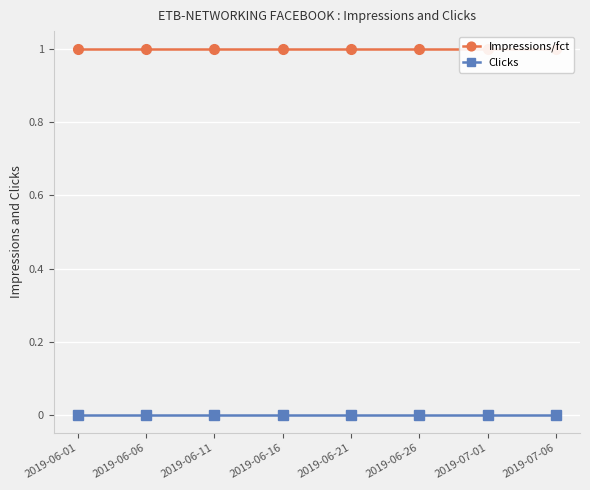

What value does the Impressions/fct series have at 2019-06-06?

1